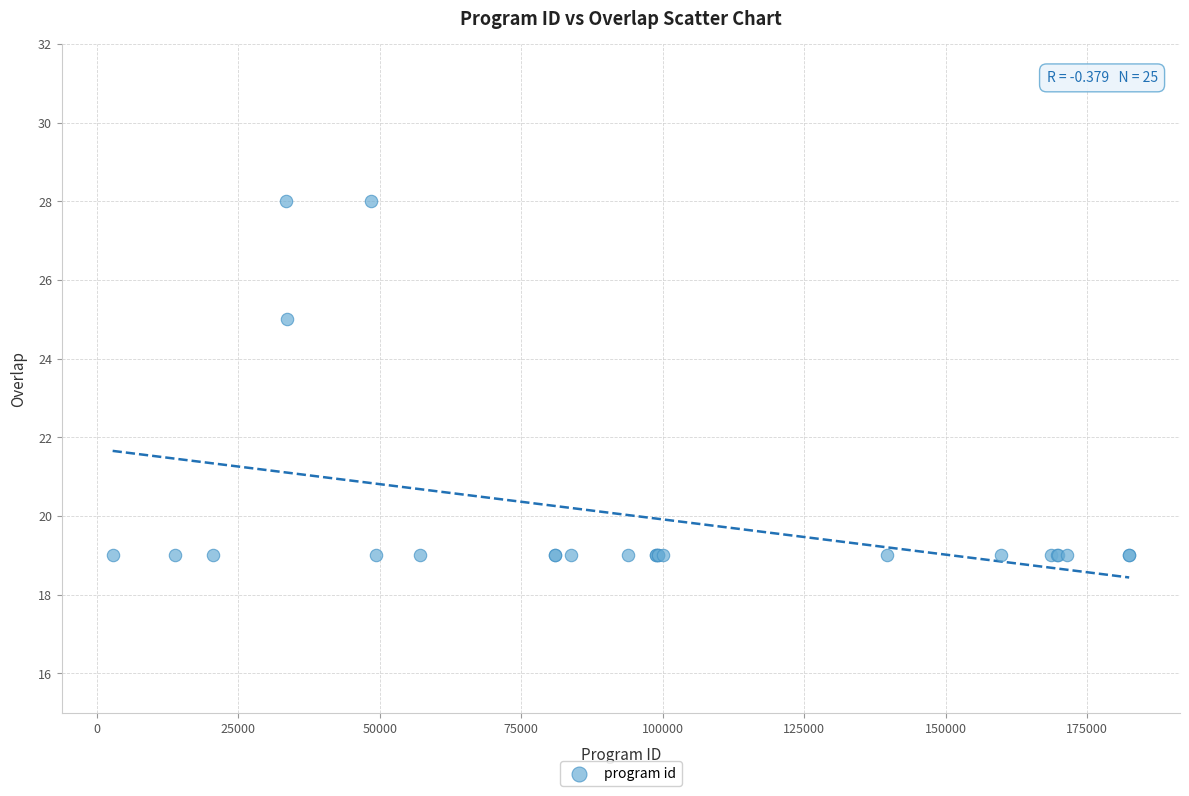

What Y value in the scatter plot is closest to 23?

25